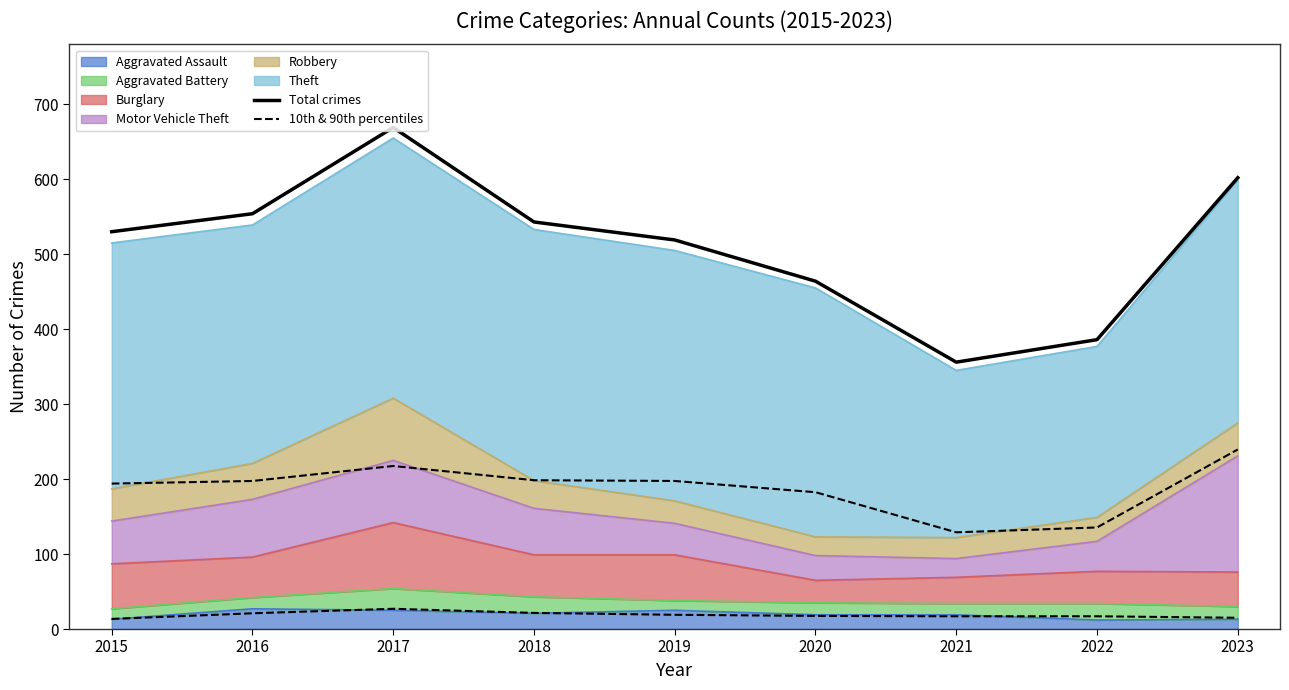

How many interior local valleys does the Total crimes series have?

1